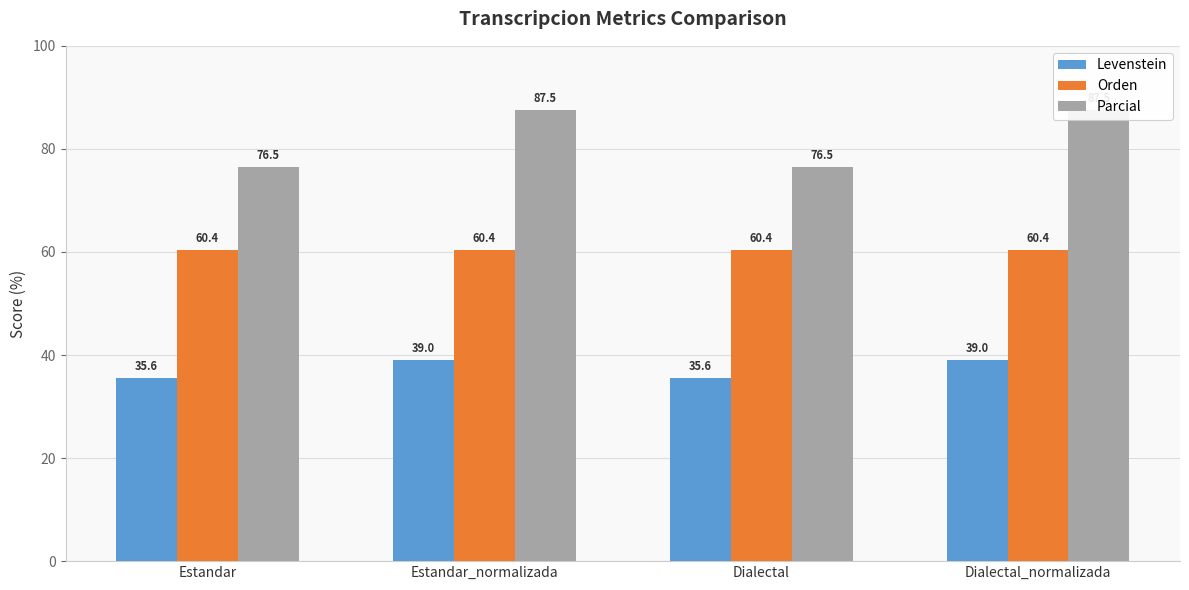

List the series in order of their peak value, highest first.

Parcial, Orden, Levenstein